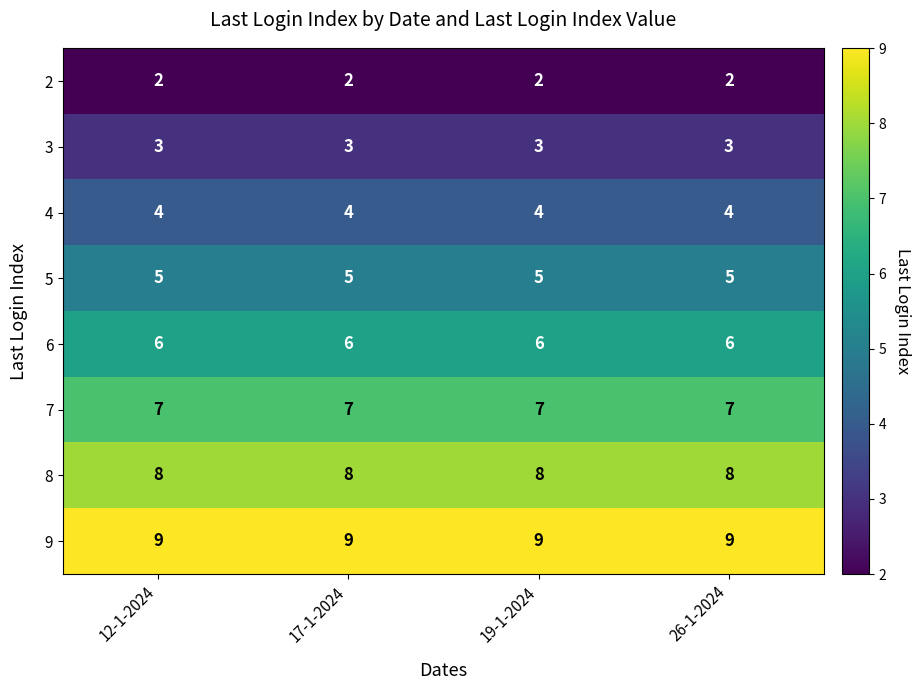

What is the spread (max minus min) of values at 12-1-2024?

7